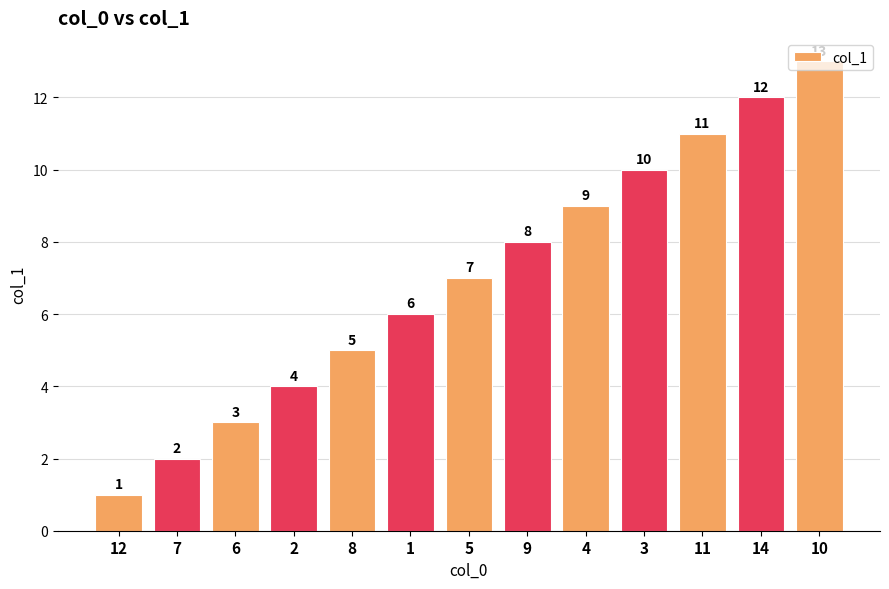

The chart shows a value of 1 at 12. True or false?

True